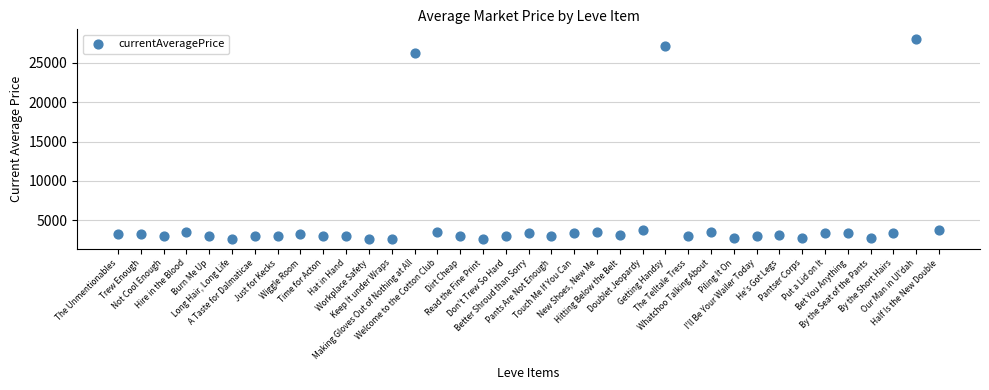

What Y value in the scatter plot is closest to 15324?

26304